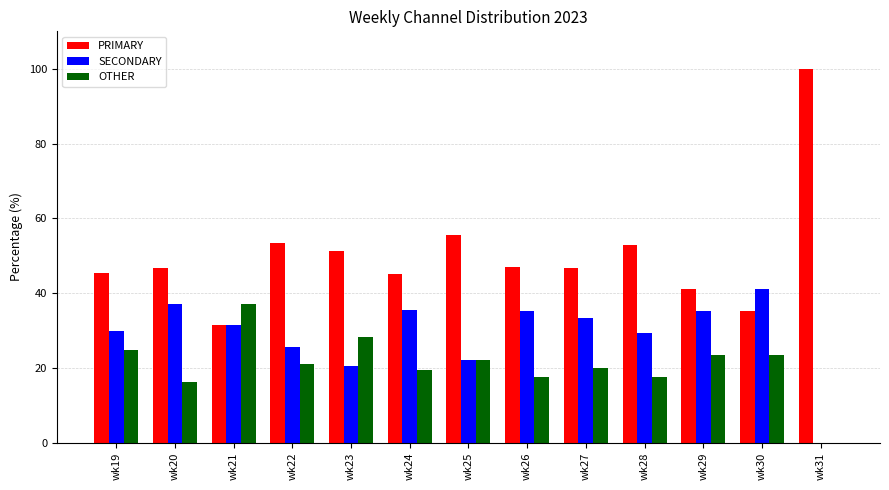

What is the maximum value for PRIMARY?

100.0